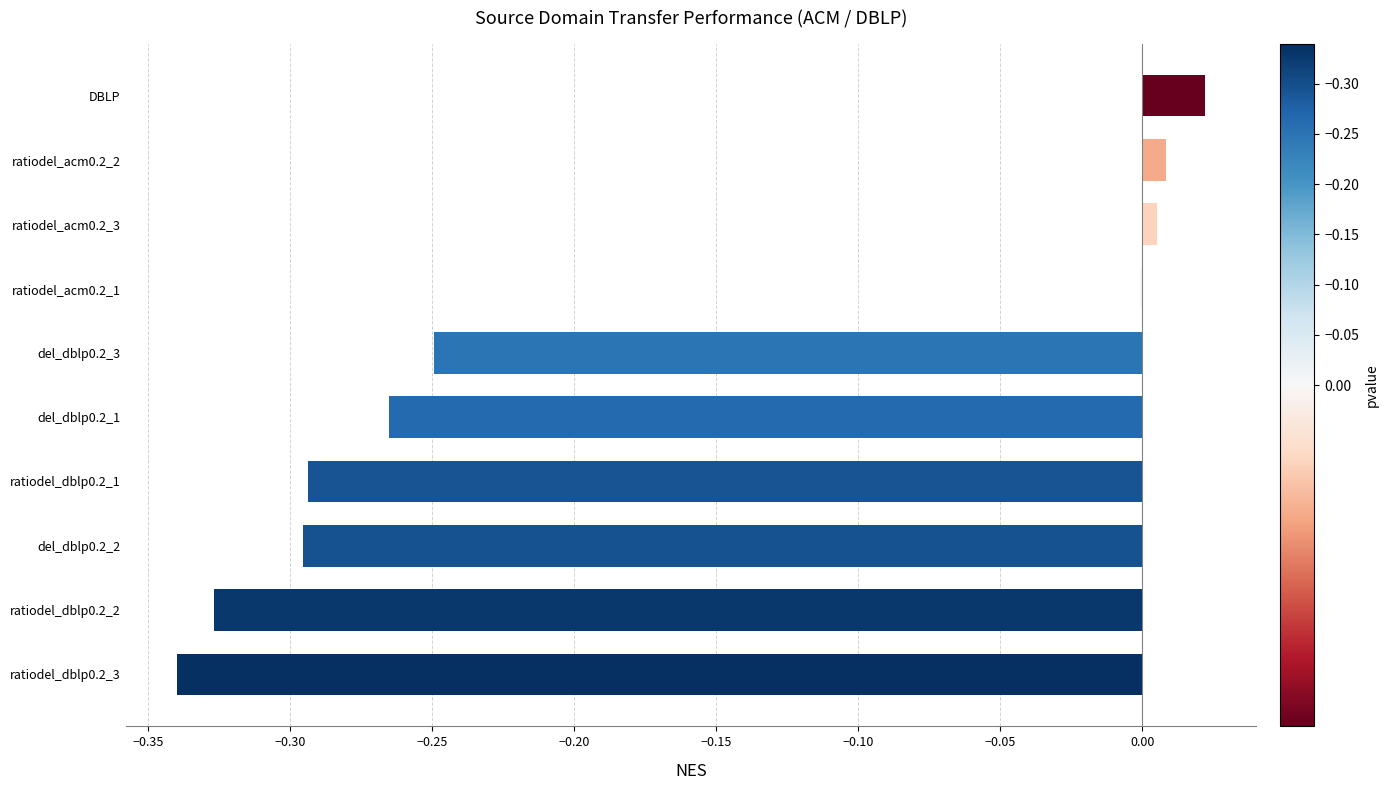

How many series are shown in this chart?

1